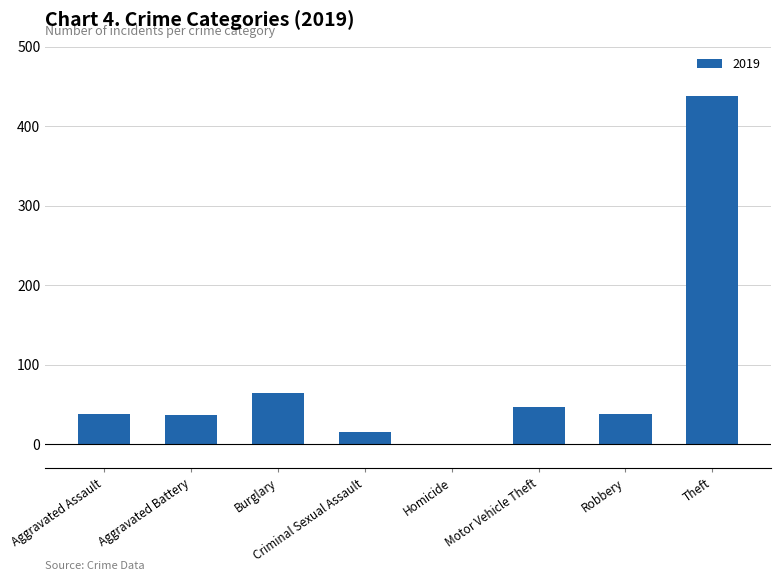

Are the bars horizontal?

No